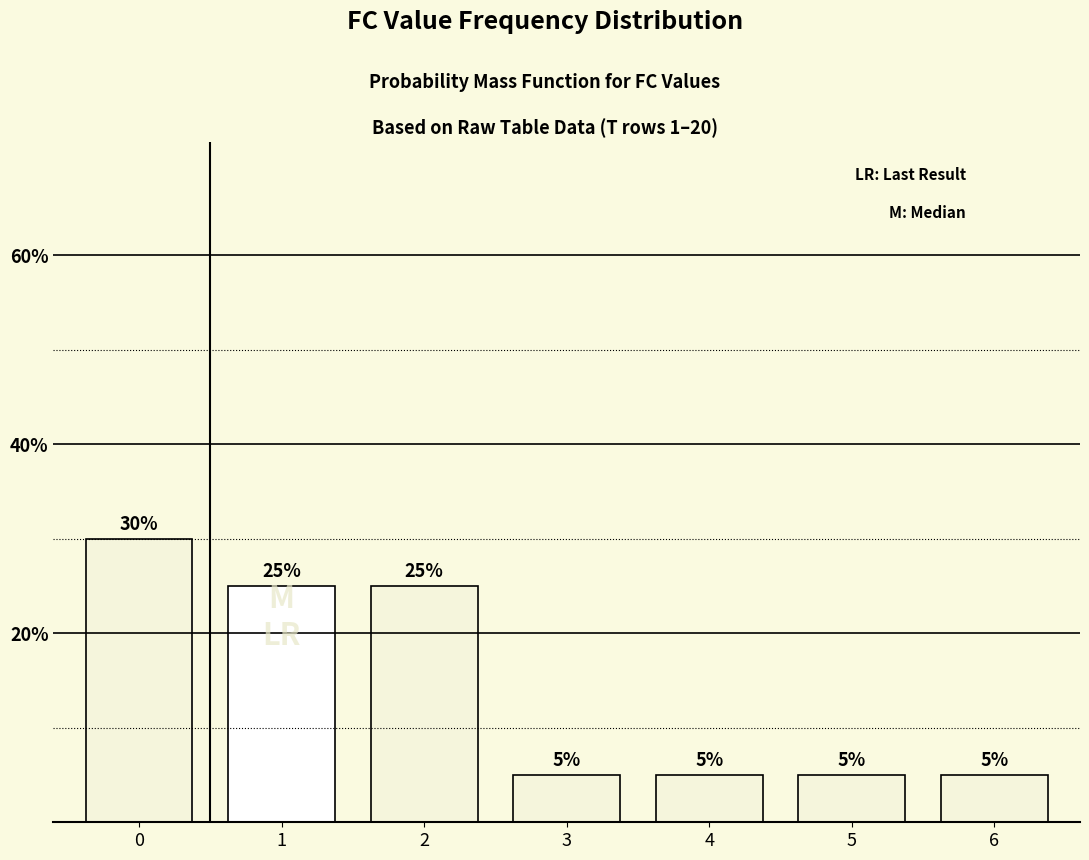

Does the chart contain any negative values?

No